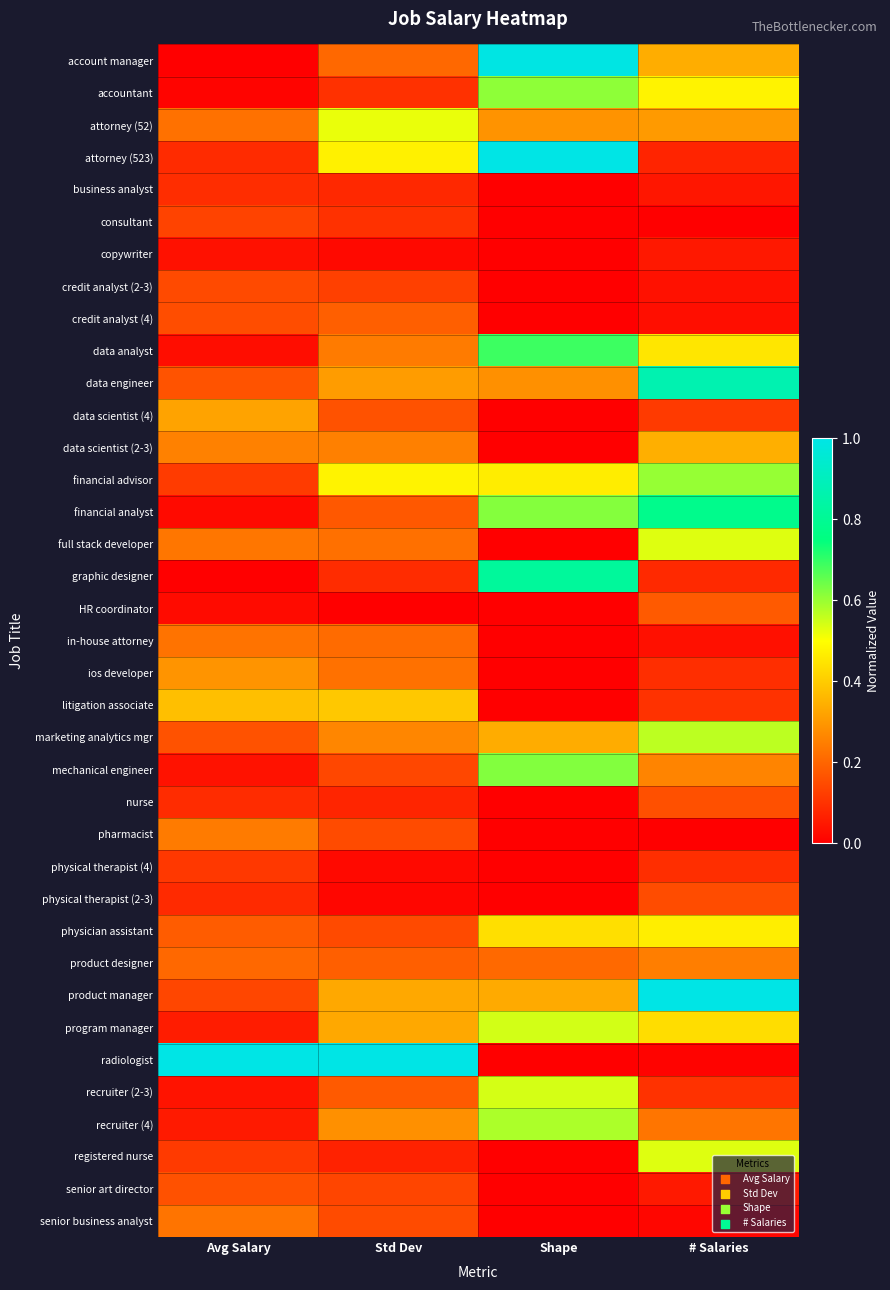

At how many categories does at least one series exceed 0?

4